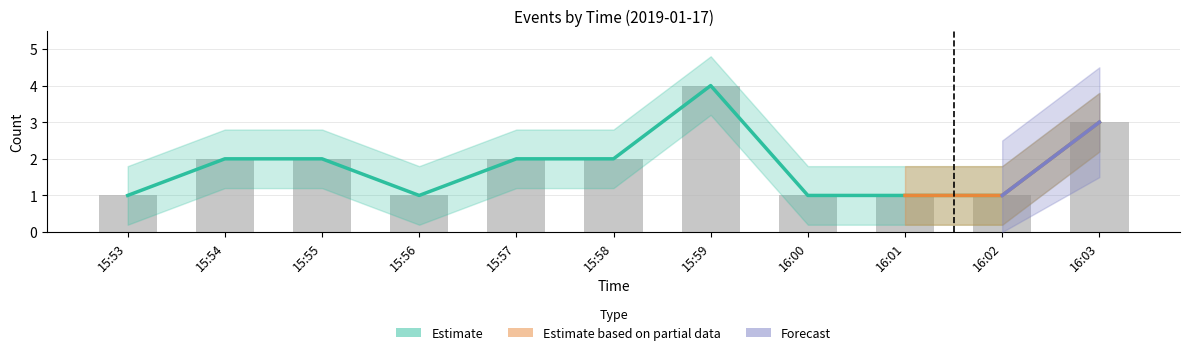

What value does the data have at 16:03?

3